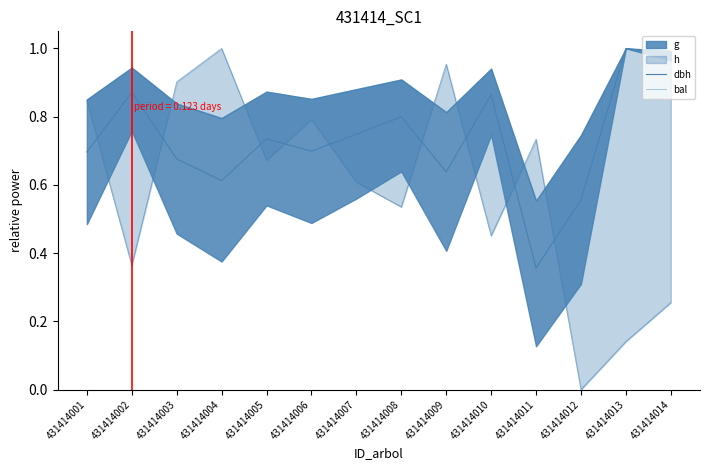

What is the sum of all dbh values?

10.2